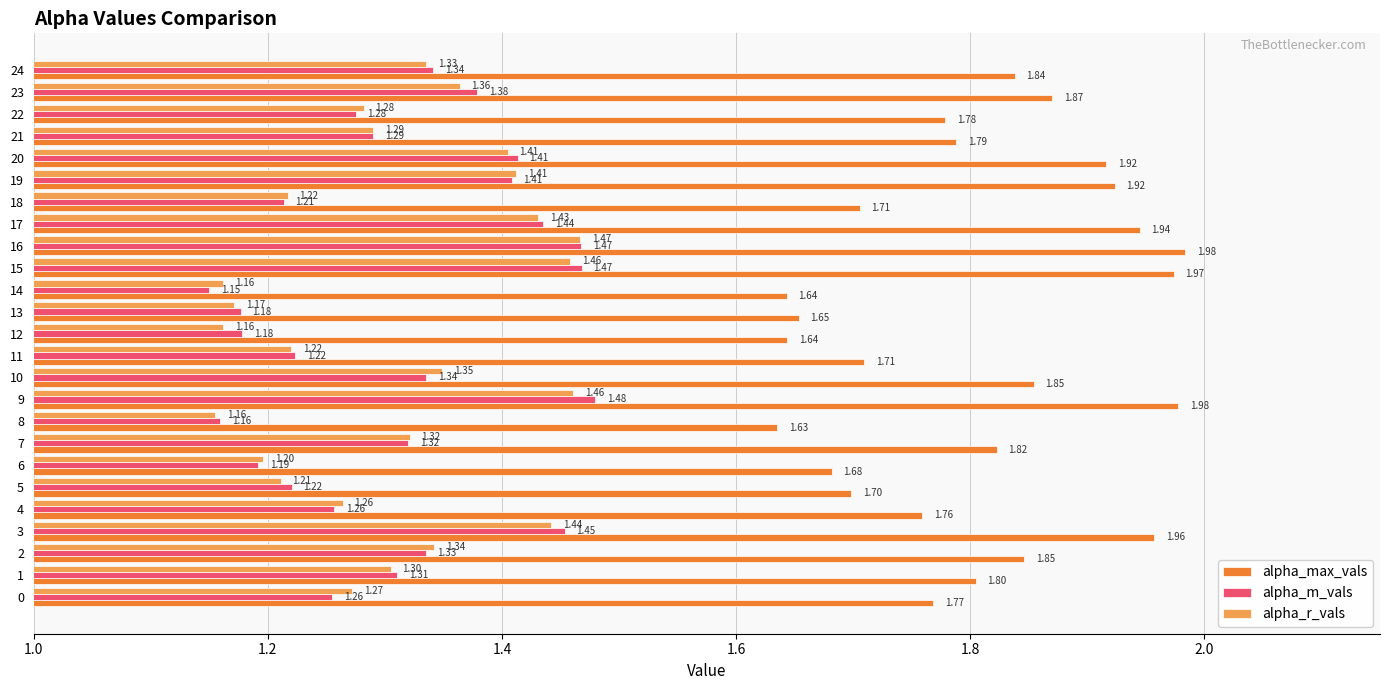

Which series has the largest range (max minus min)?

alpha_max_vals